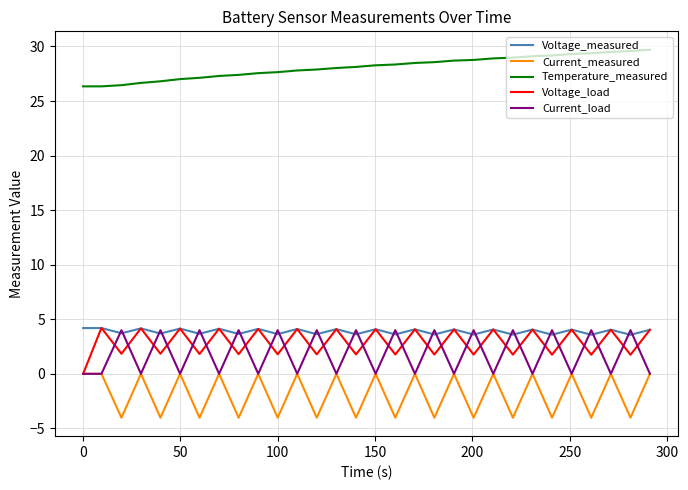

True or false: Voltage_measured and Temperature_measured cross at least once.

False